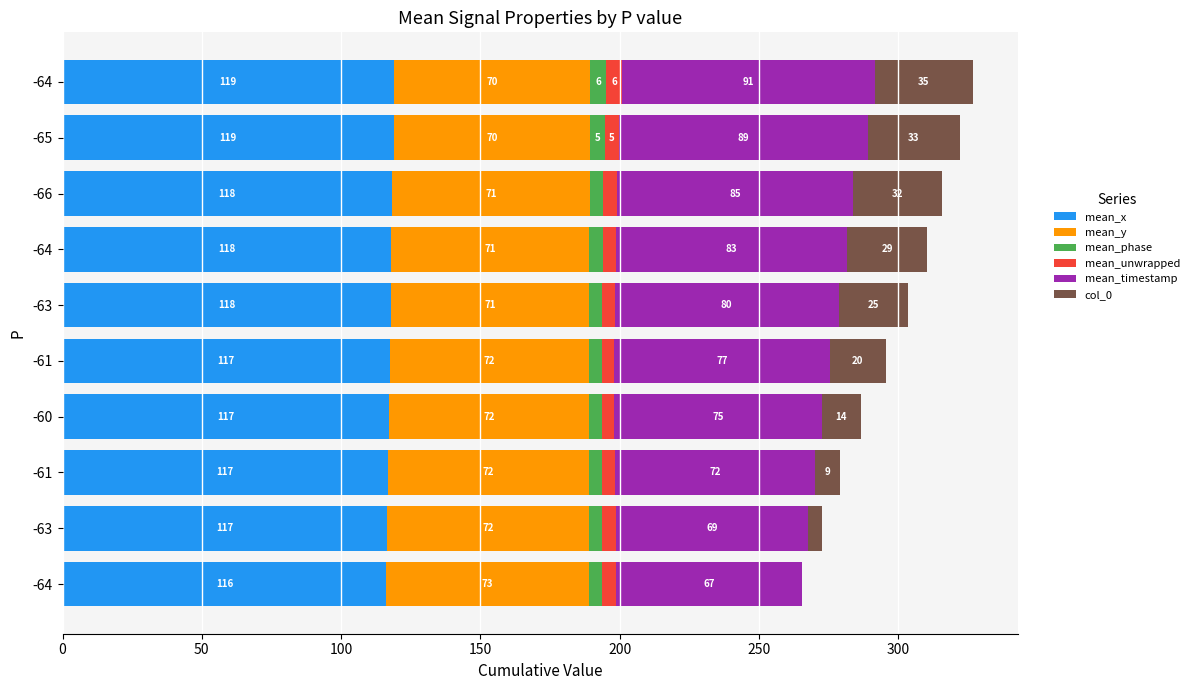

Which series has the largest total across all categories?

mean_x